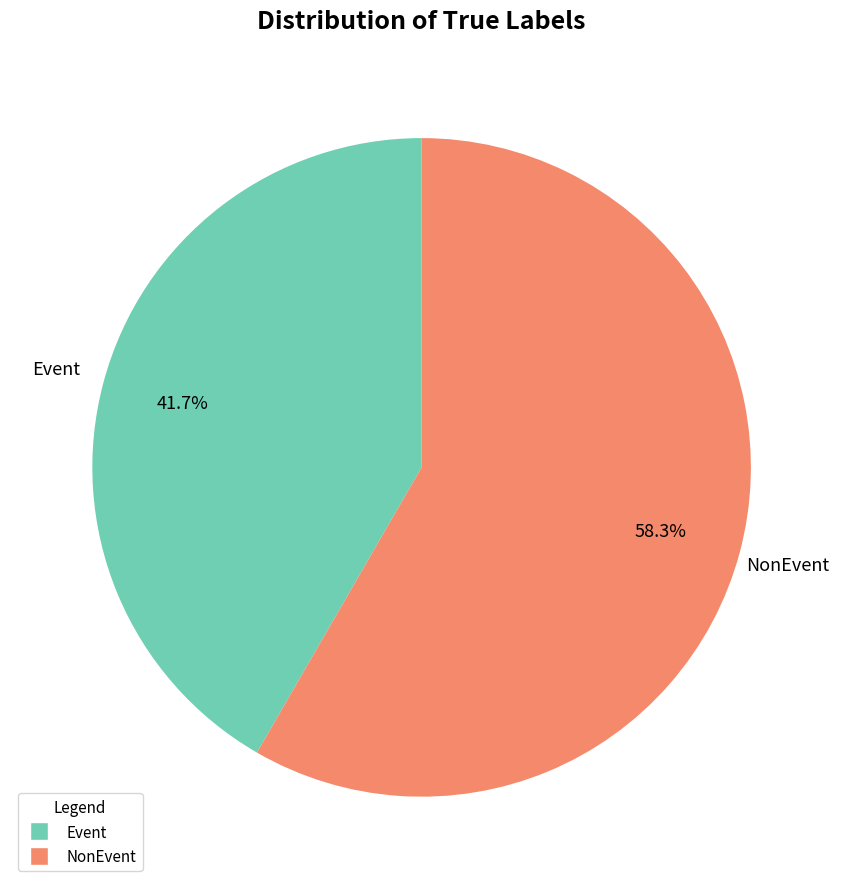

Rank the categories by value from highest to lowest.

NonEvent, Event